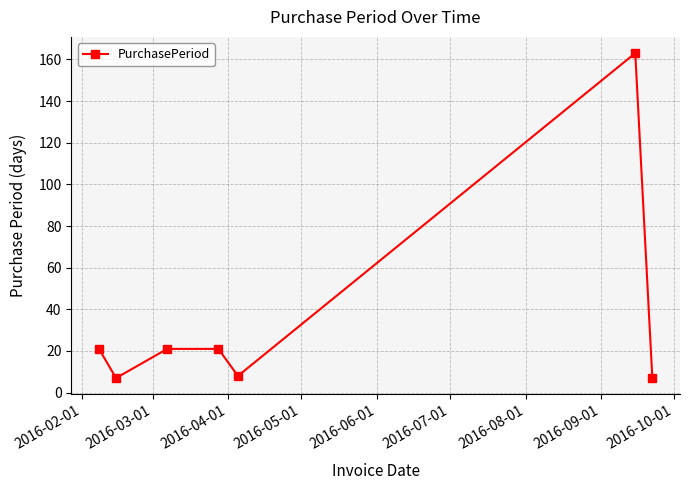

What is the minimum value shown in the chart?

7